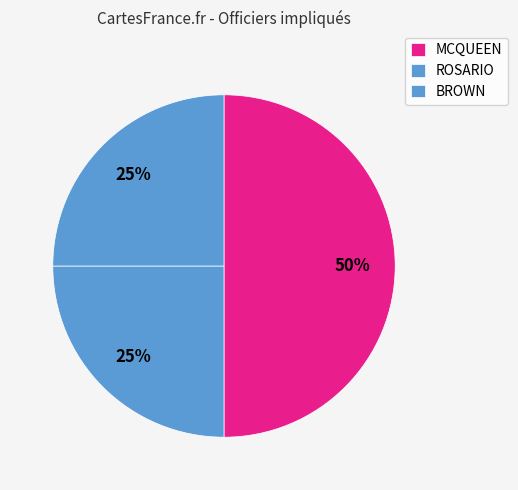

How many segments does this pie chart have?

3